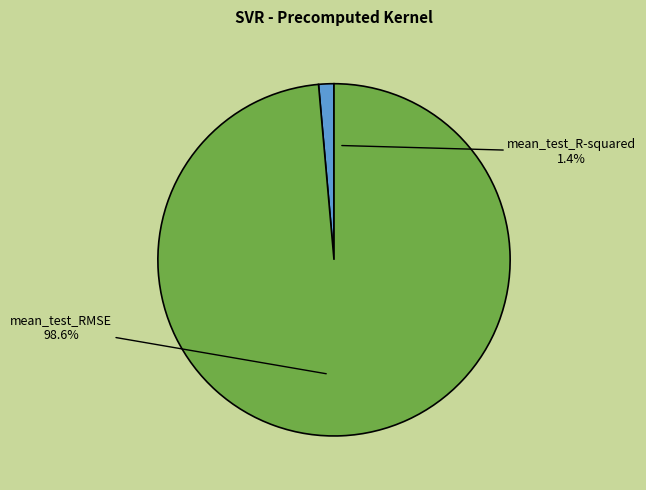

Which category has the biggest portion of the pie?

mean_test_RMSE